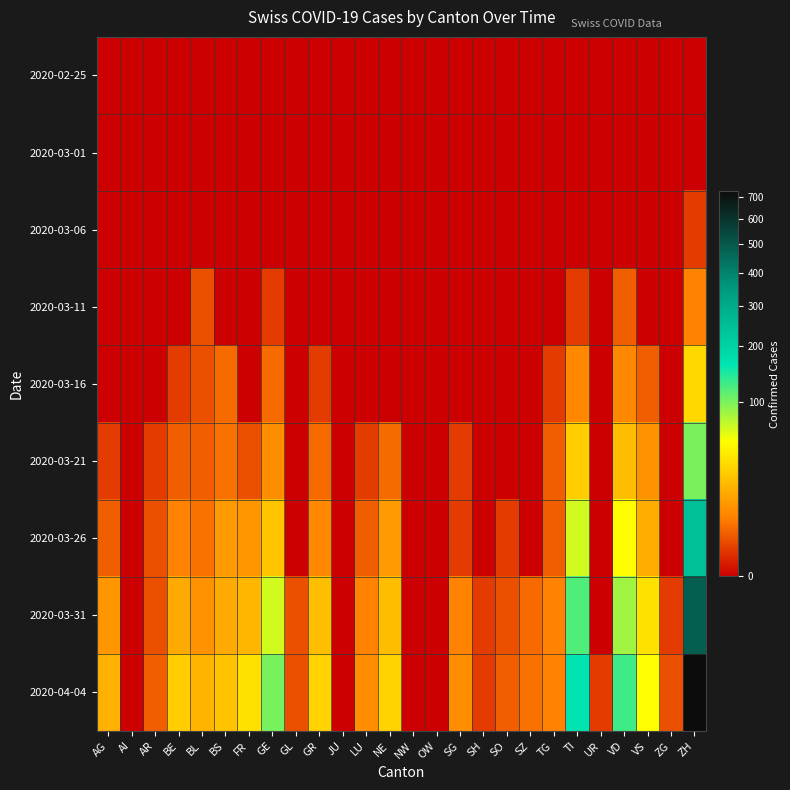

What is the total value across all series at TI?

389